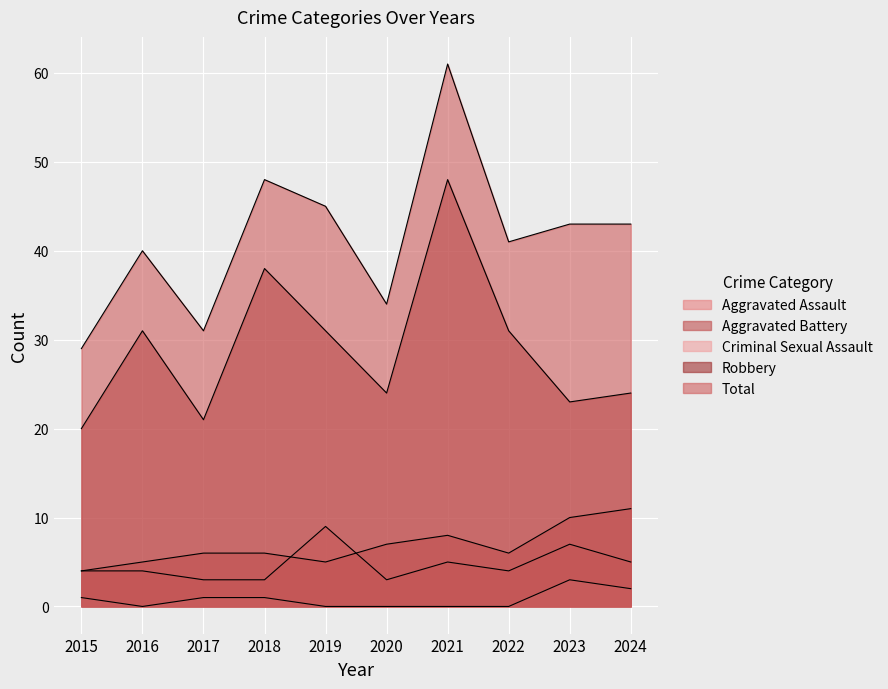

Rank the series at 2017 from lowest to highest value.

Criminal Sexual Assault, Aggravated Assault, Aggravated Battery, Robbery, Total